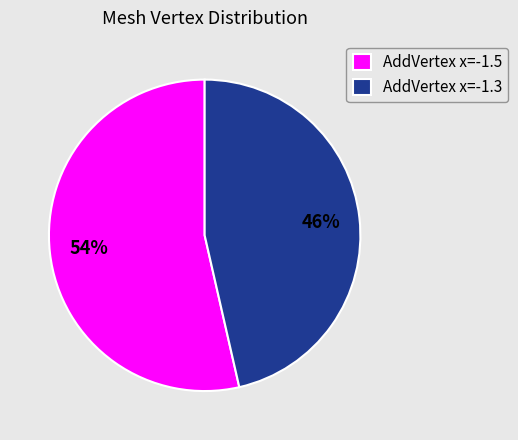

Is it true that AddVertex x=-1.5 is 54% of the pie?

True